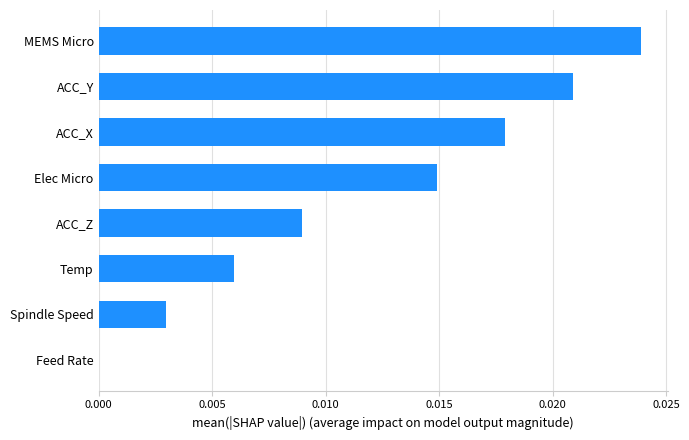

The value at ACC_Z is 0.0. True or false?

True